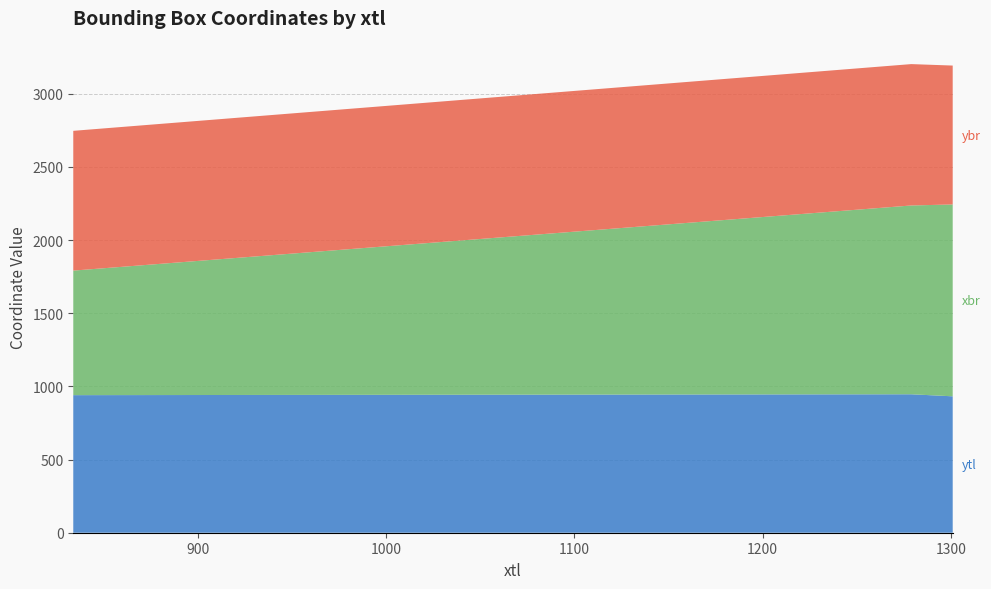

Reading left to right, list all the values displayed in this chart.

ytl: 940	946	932
xbr: 851	1290	1311
ybr: 955	966	949